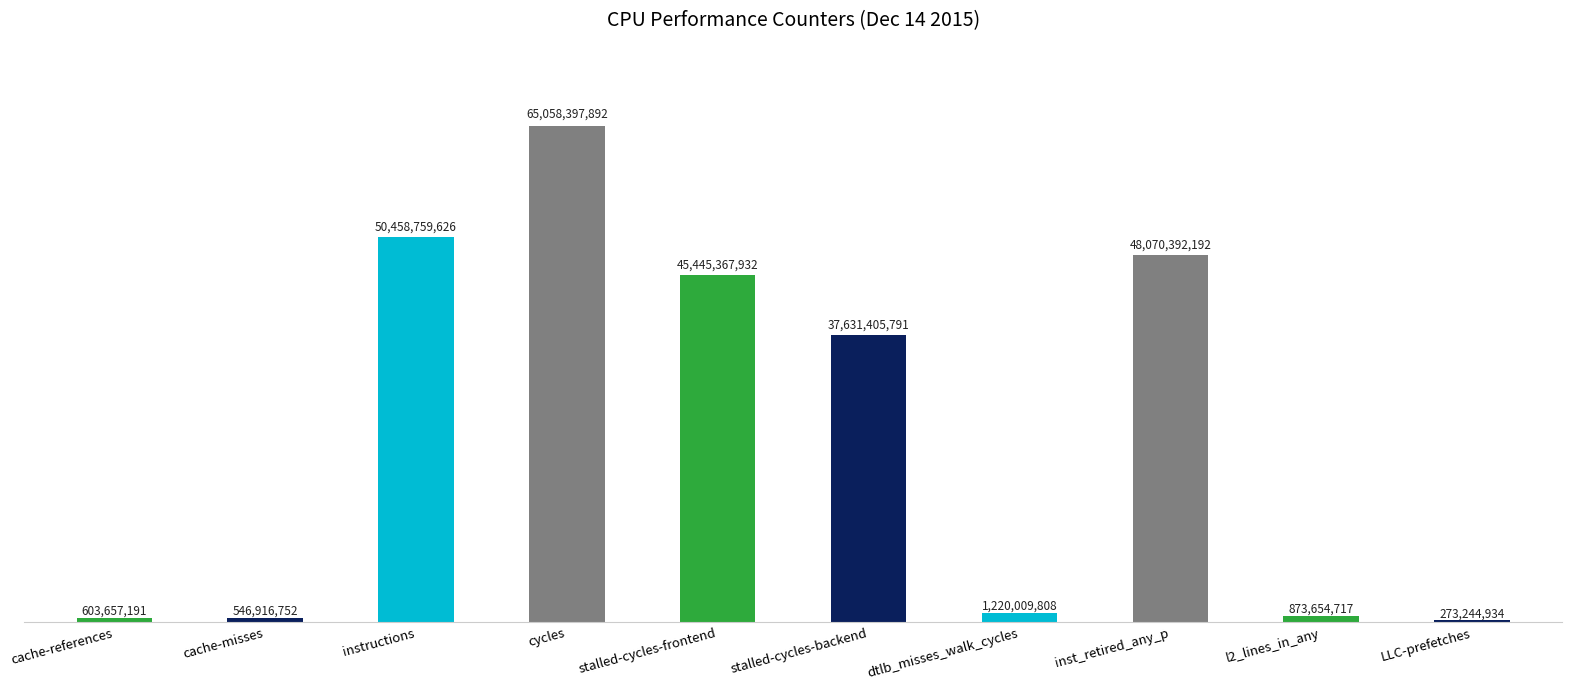

What is the greatest value displayed?

65058397892